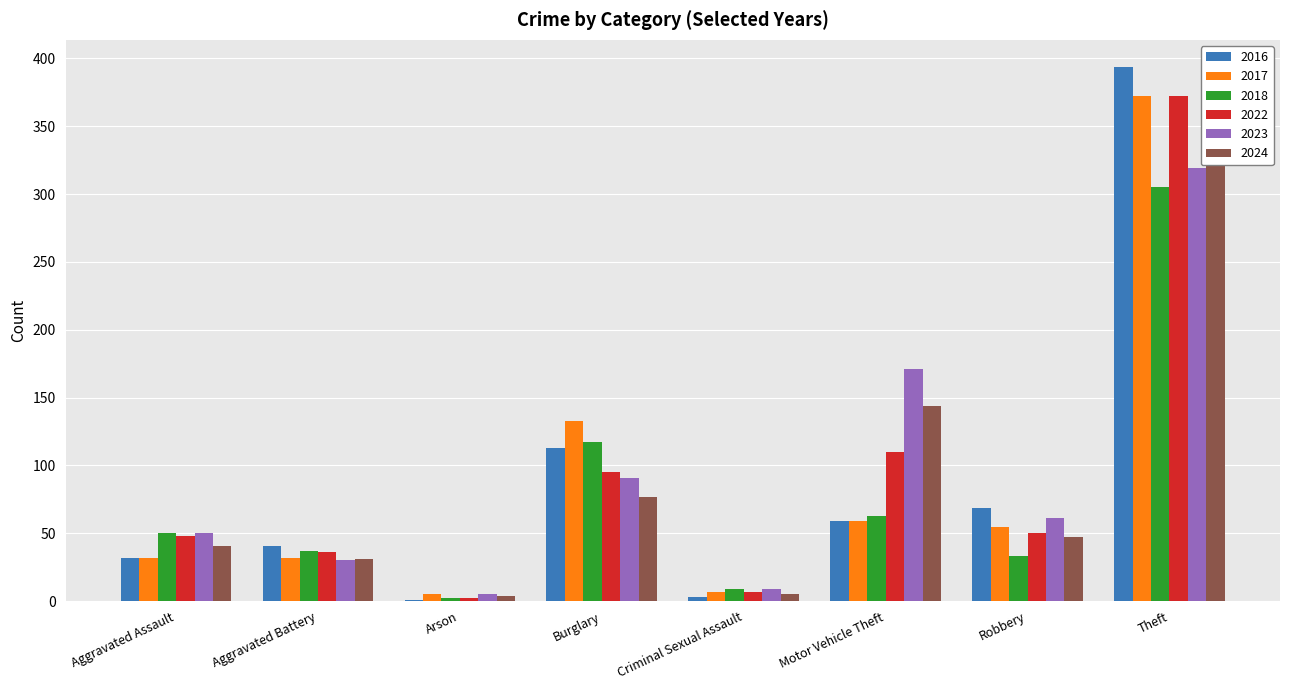

What is the label of the 1st bar from the left?

Aggravated Assault